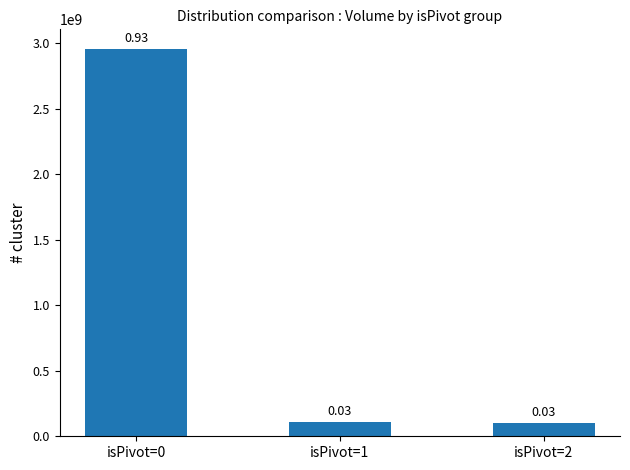

Are the bars horizontal?

No